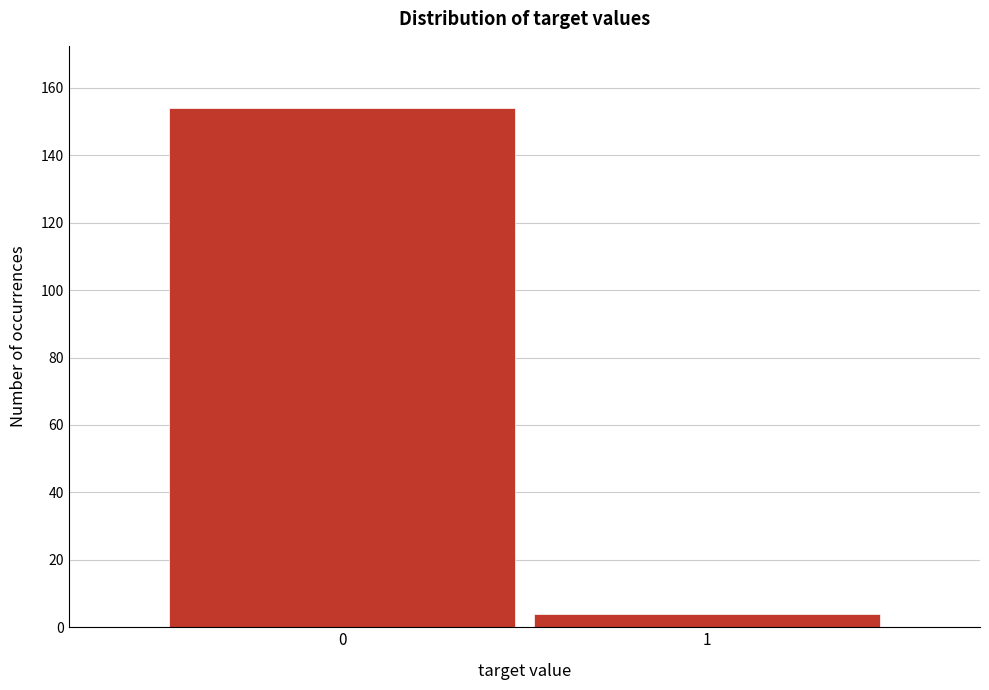

Reading right to left, list all the values displayed in this chart.

1=4	0=154